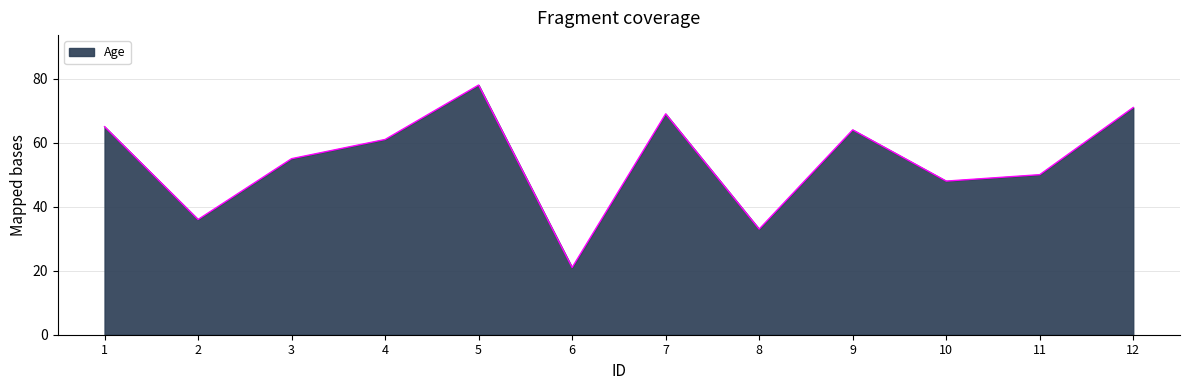

What is the greatest value displayed?

78